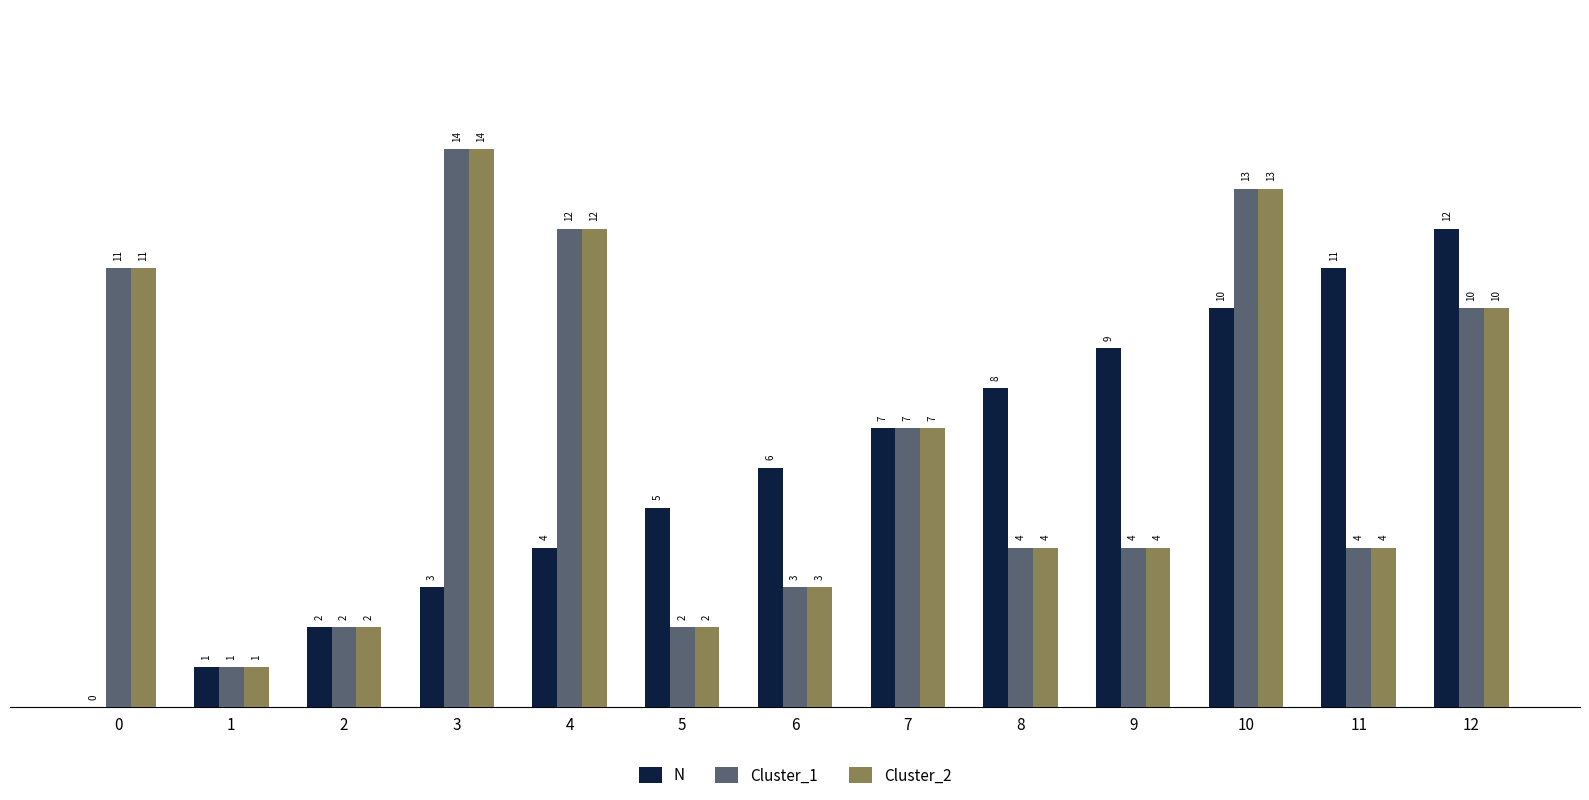

At which label is Cluster_2 closest to 7?

7